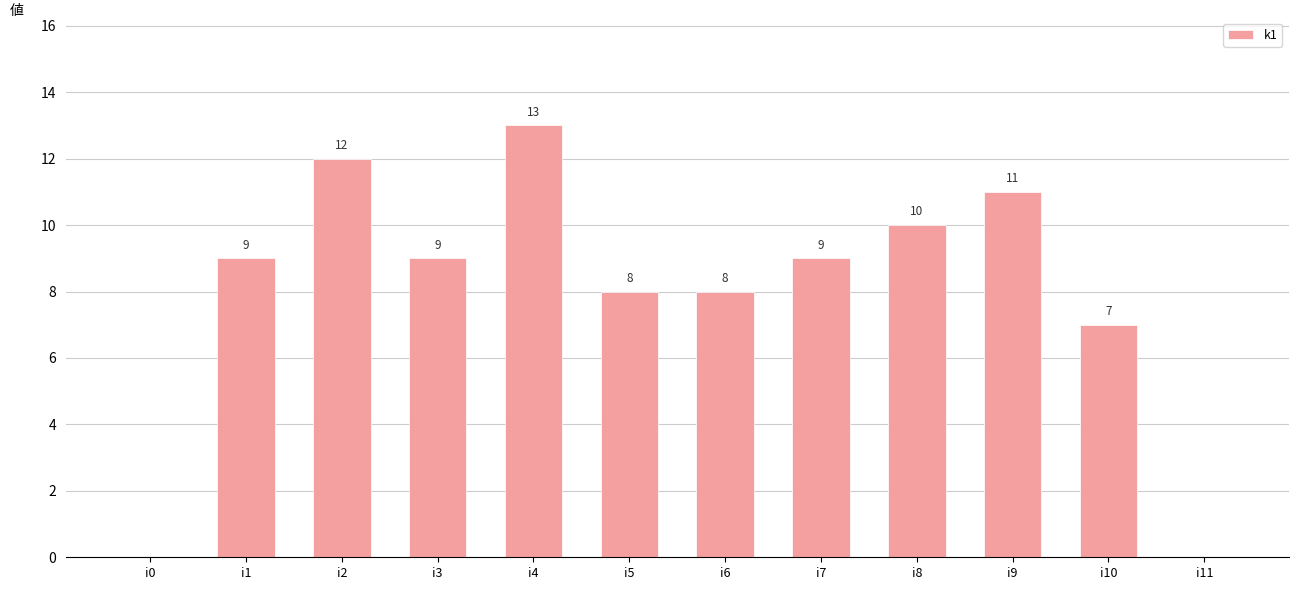

What is the change in value from i3 to i9?

+2